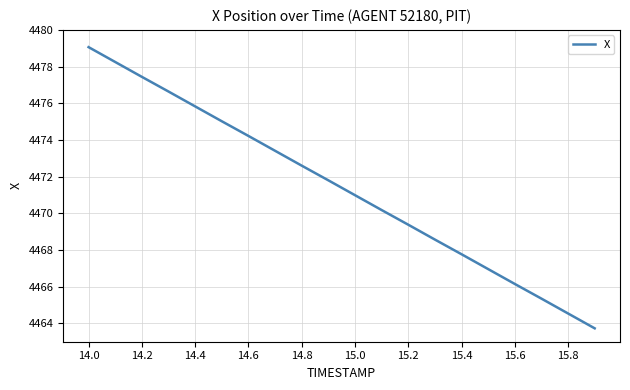

Is this an area chart (filled region under the line)?

No